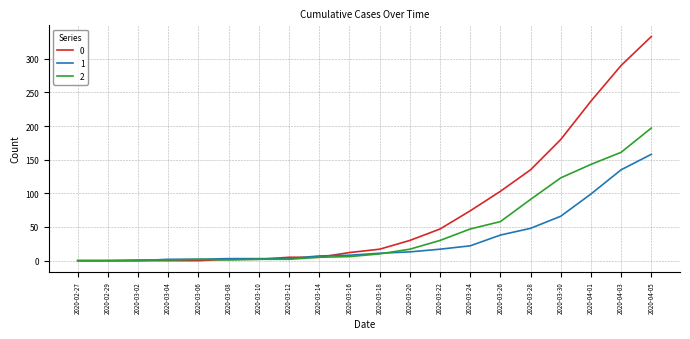

How many values in the 1 series are below 11?

10